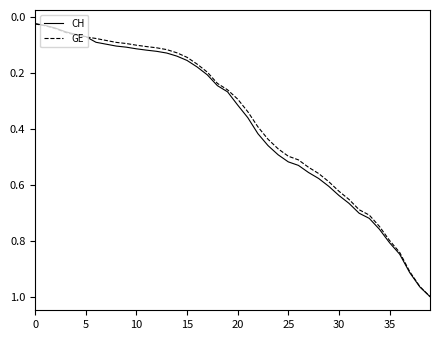

How many categories are shown in the chart?

40